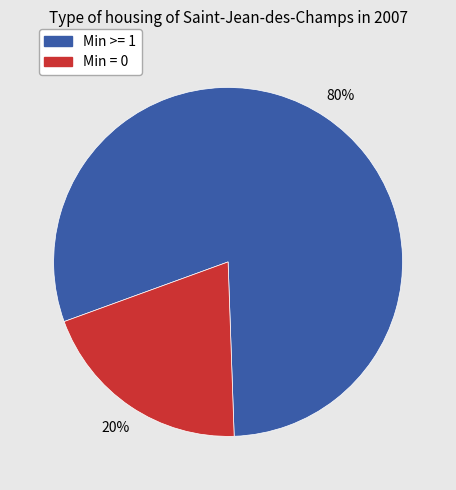

To the nearest percent, what is the average slice percentage?

50%